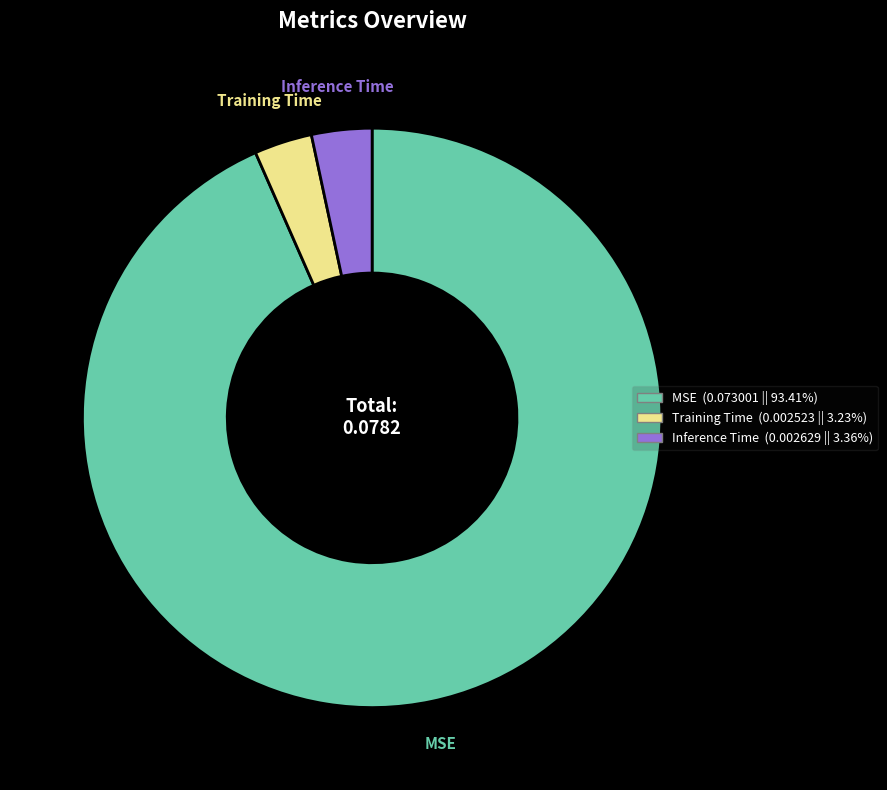

Between Training Time and MSE, which is larger?

MSE